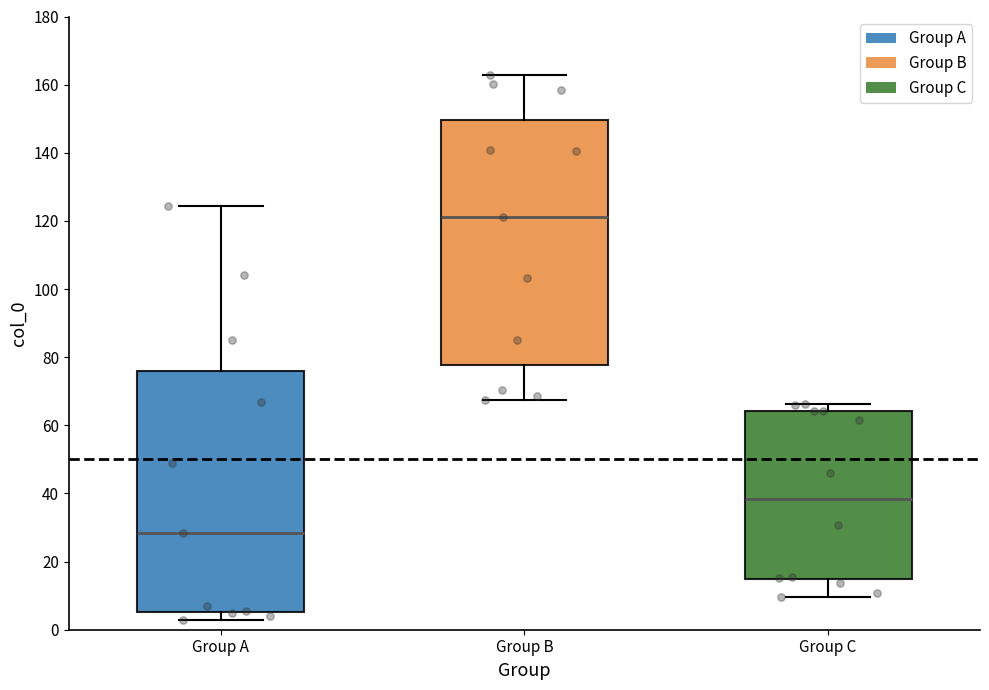

Where is the upper edge of the box for Group A on the y-axis? The values are not printed on the chart, so give them approximately, as read against the axis.

76